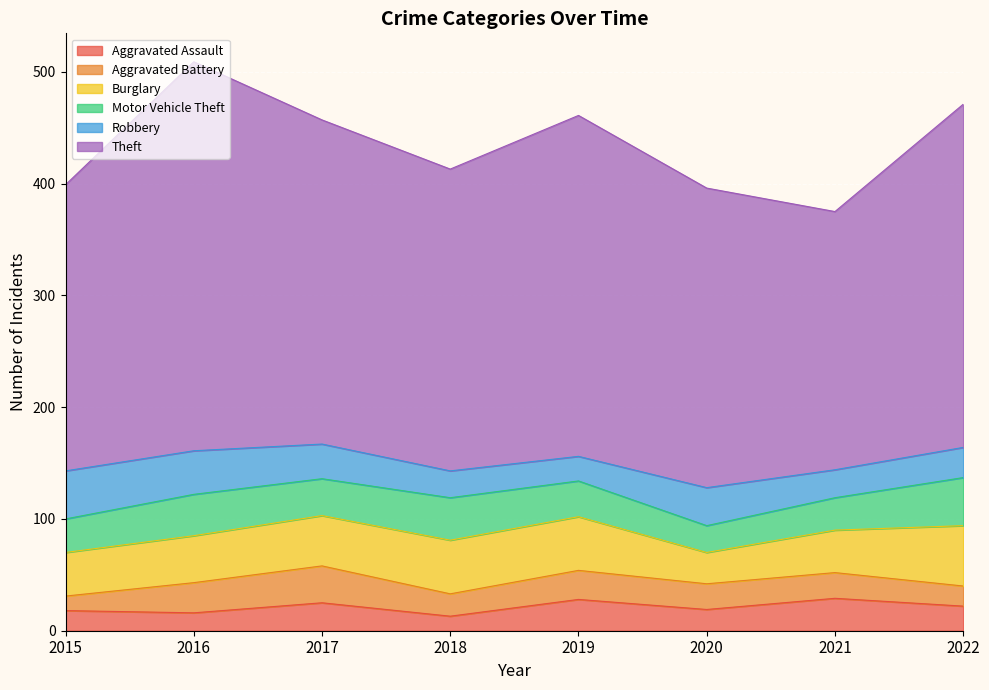

Does the chart display data point markers on the line(s)?

No